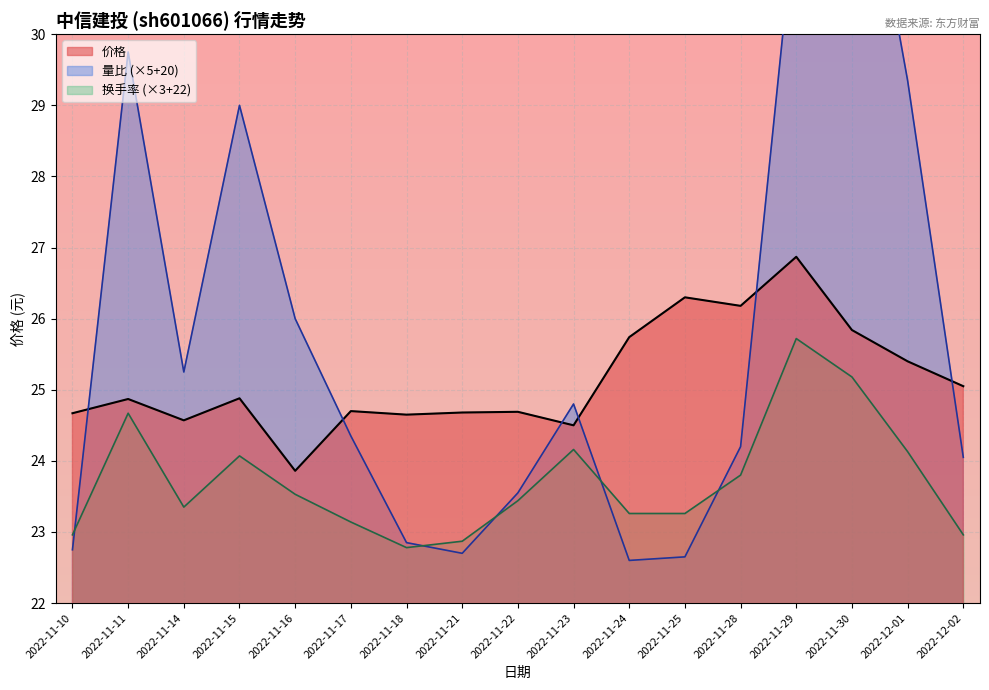

What is the maximum value for 价格?

26.9